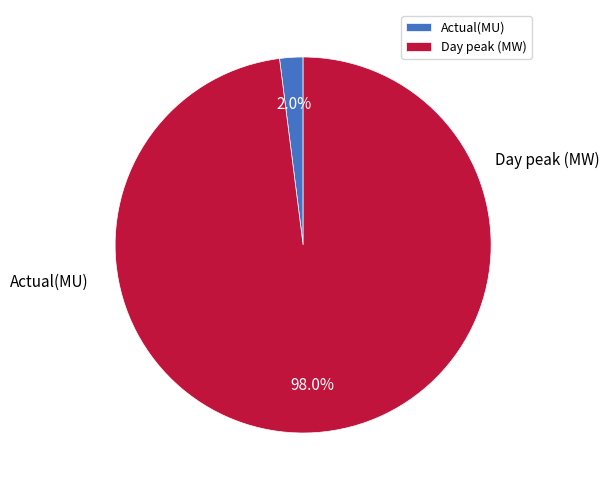

To the nearest percent, what percentage of the pie is Day peak (MW)?

98%